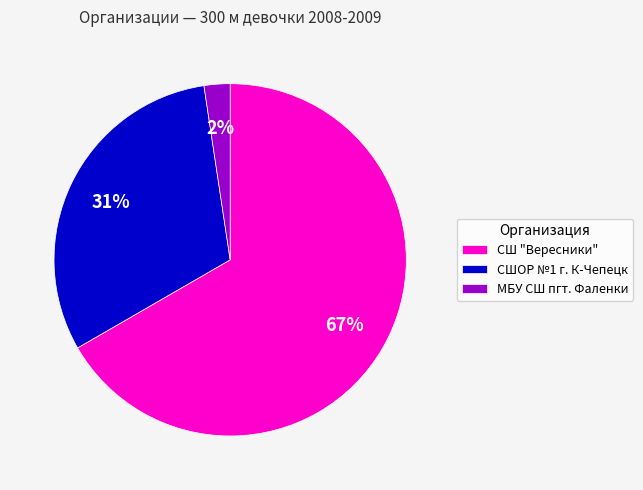

Is there any slice that represents more than half of the pie?

Yes